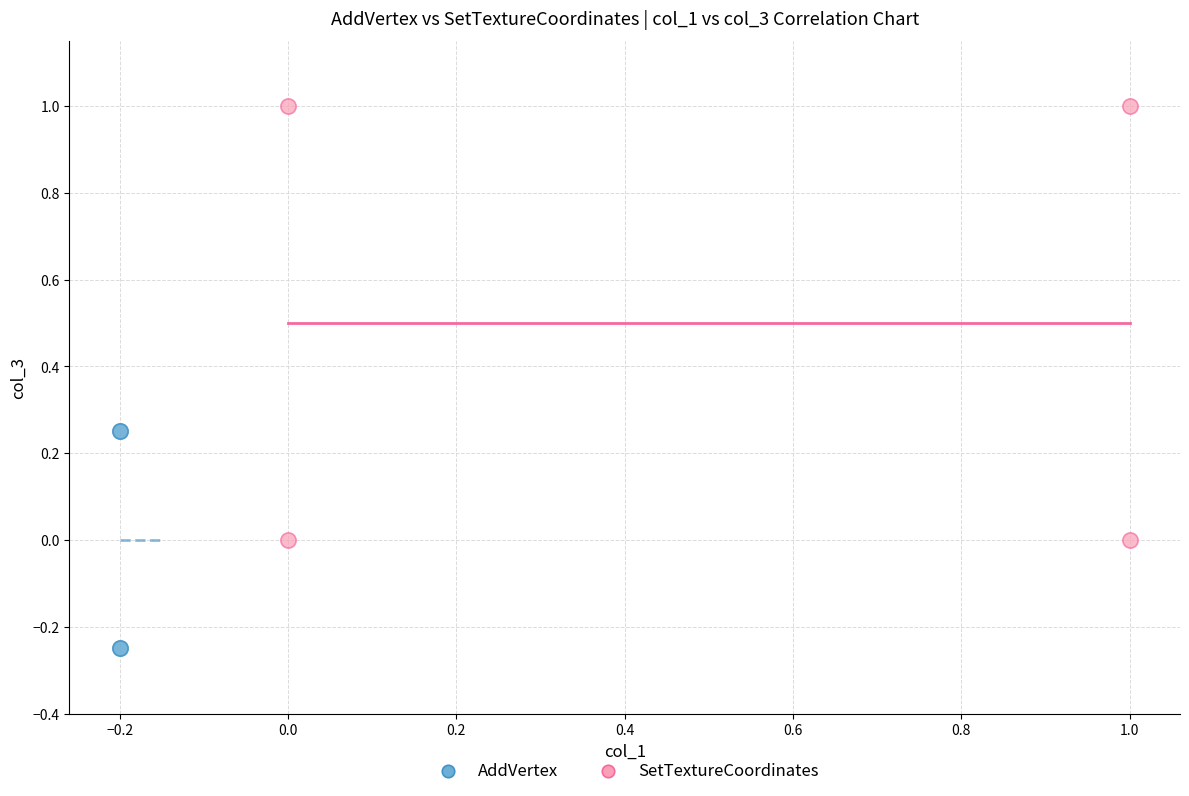

What are all the series names shown in the legend?

AddVertex, SetTextureCoordinates